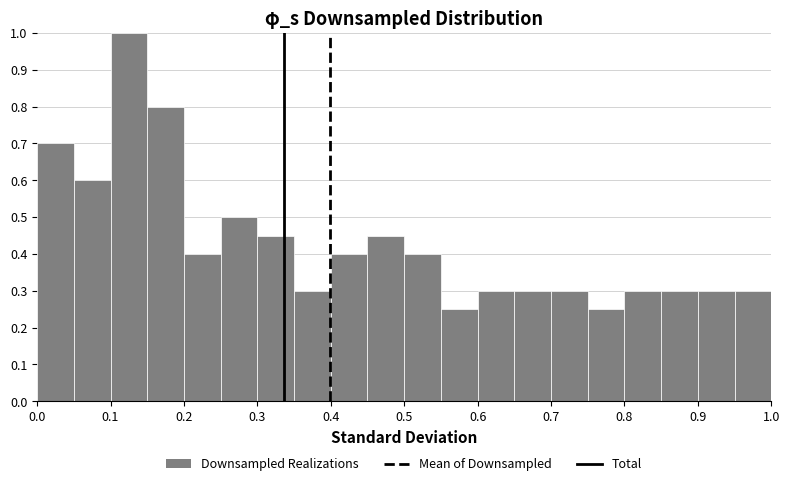

Reading left to right, transcribe this chart: for each bar, give the range it covers on the x-axis and its height. The values are not printed on the chart, so give them approximately, as read against the axis.

0.00 to 0.05: 0.70
0.05 to 0.10: 0.60
0.10 to 0.15: 1.00
0.15 to 0.20: 0.80
0.20 to 0.25: 0.40
0.25 to 0.30: 0.50
0.30 to 0.35: 0.45
0.35 to 0.40: 0.30
0.40 to 0.45: 0.40
0.45 to 0.50: 0.45
0.50 to 0.55: 0.40
0.55 to 0.60: 0.25
0.60 to 0.65: 0.30
0.65 to 0.70: 0.30
0.70 to 0.75: 0.30
0.75 to 0.80: 0.25
0.80 to 0.85: 0.30
0.85 to 0.90: 0.30
0.90 to 0.95: 0.30
0.95 to 1.00: 0.30